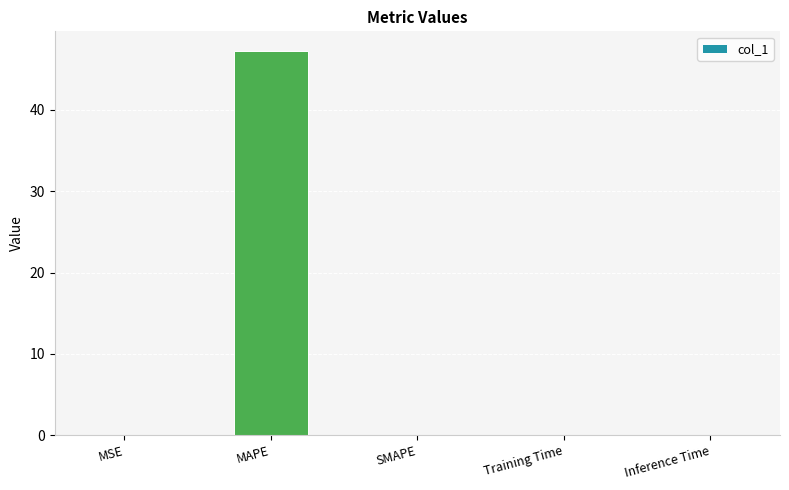

Which category has the highest value across all series?

MAPE